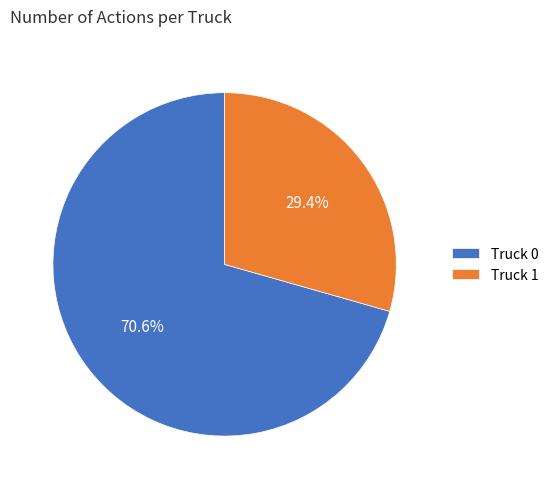

How much of the chart is everything except Truck 1?

70.6%